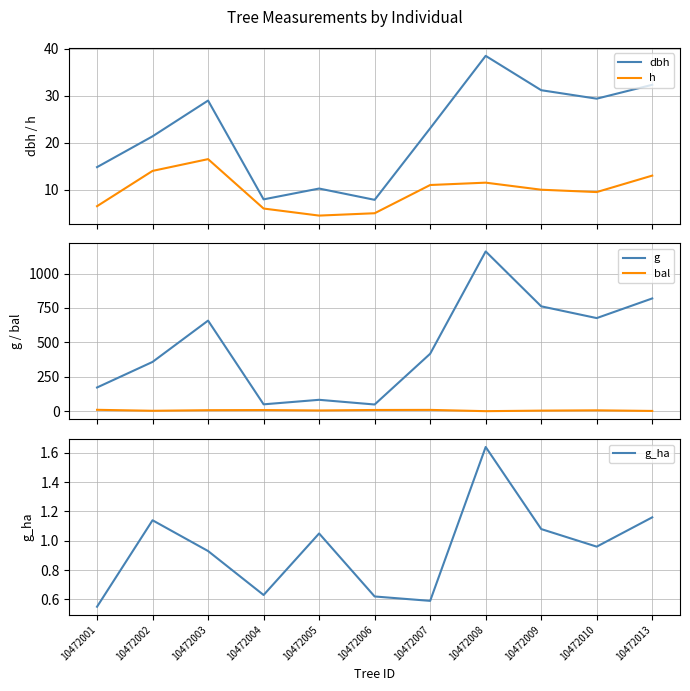

Which series has the largest range (max minus min)?

g